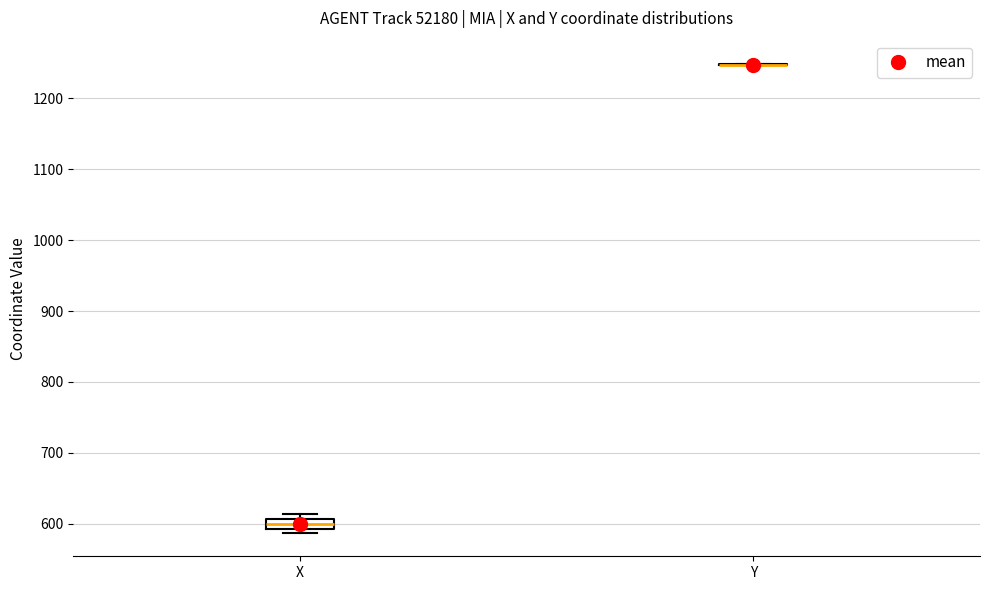

Comparing the boxes themselves (not the whiskers), which one is the tallest?

X